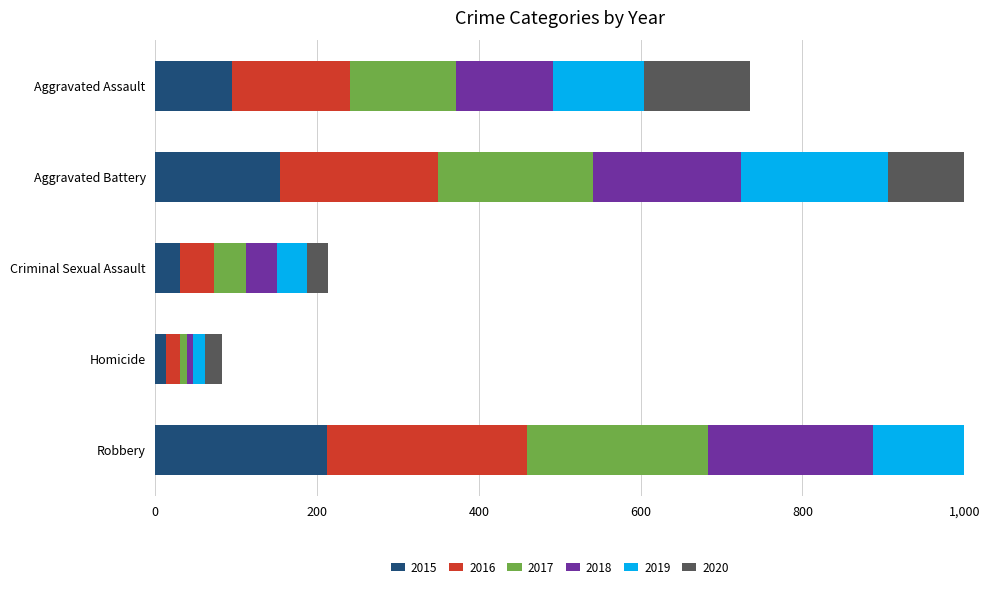

Reading left to right, list all the values displayed in this chart.

2015: Aggravated Assault=95	Aggravated Battery=154	Criminal Sexual Assault=31	Homicide=13	Robbery=212
2016: Aggravated Assault=146	Aggravated Battery=196	Criminal Sexual Assault=42	Homicide=18	Robbery=247
2017: Aggravated Assault=131	Aggravated Battery=191	Criminal Sexual Assault=39	Homicide=8	Robbery=224
2018: Aggravated Assault=119	Aggravated Battery=183	Criminal Sexual Assault=38	Homicide=8	Robbery=204
2019: Aggravated Assault=113	Aggravated Battery=182	Criminal Sexual Assault=37	Homicide=14	Robbery=150
2020: Aggravated Assault=131	Aggravated Battery=180	Criminal Sexual Assault=27	Homicide=22	Robbery=124